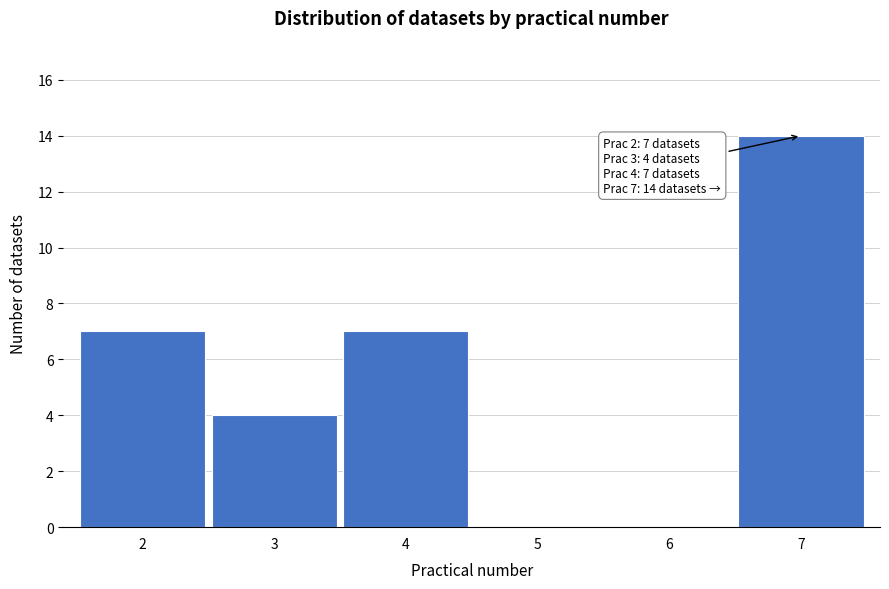

Reading left to right, what are all the values shown in this chart?

2=7	3=4	4=7	5=0	6=0	7=14